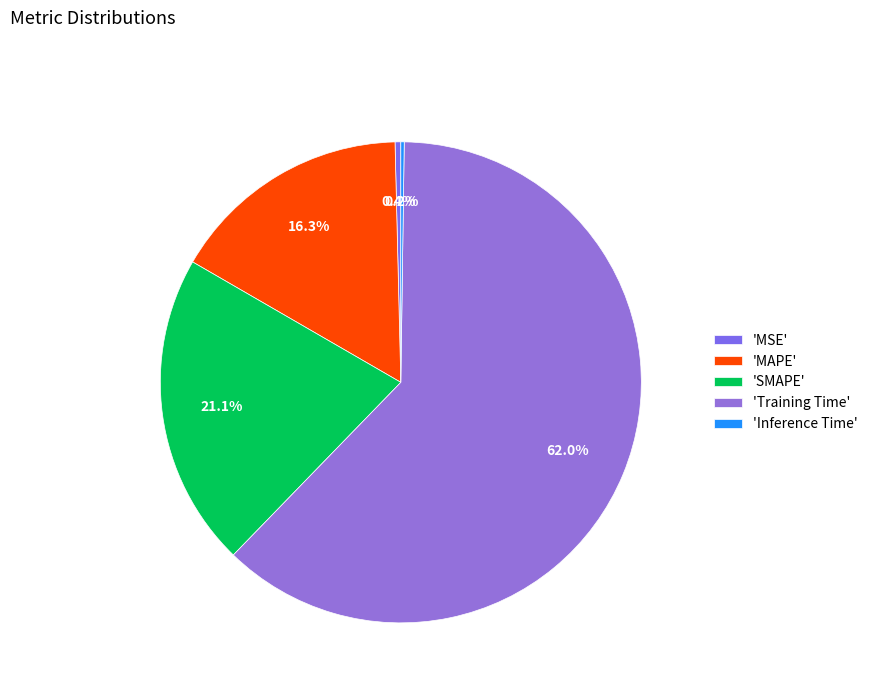

Which slice is the largest?

'Training Time'